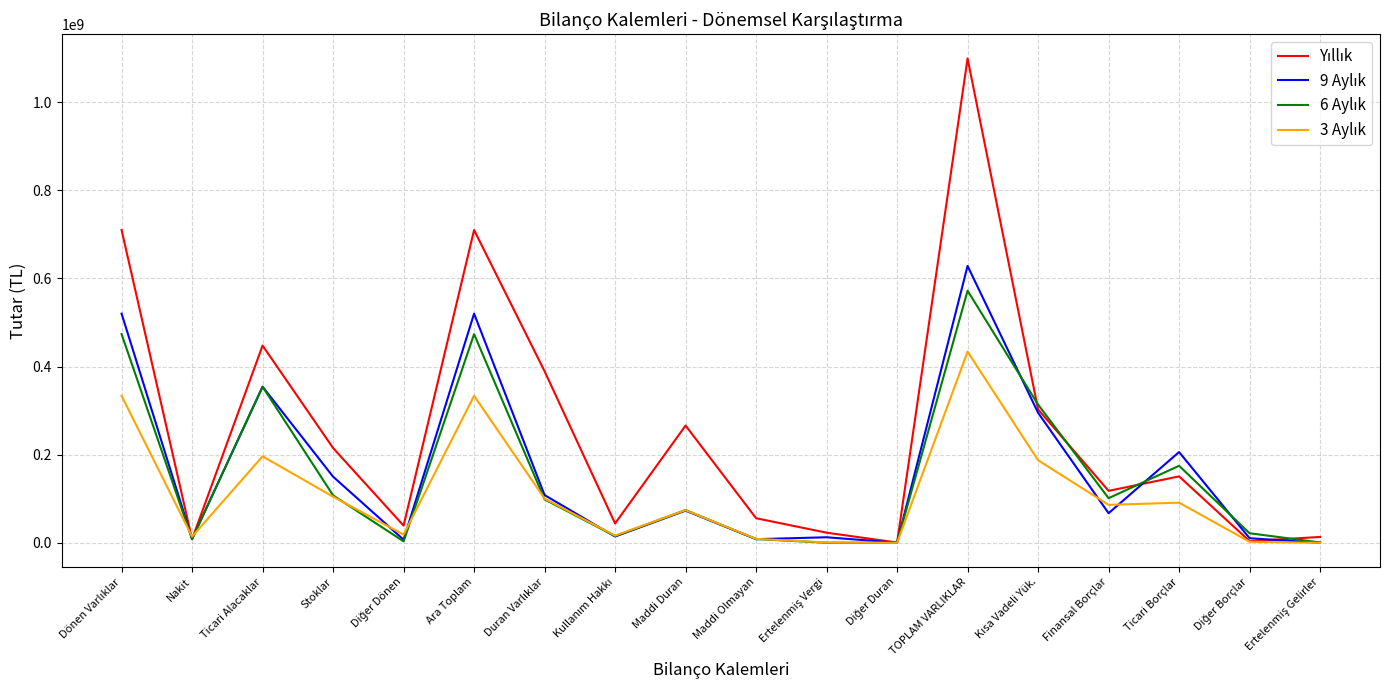

Which category has the highest value across all series?

TOPLAM VARLIKLAR